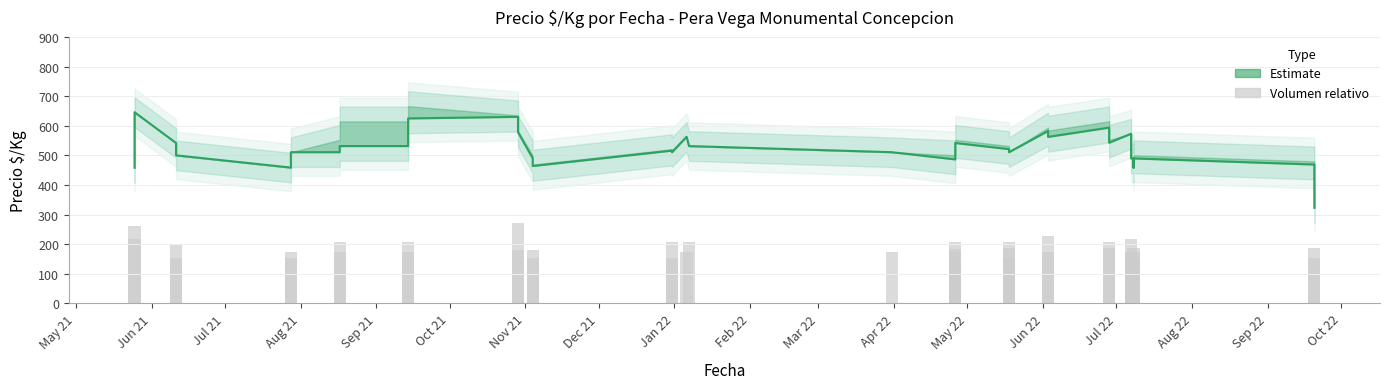

At which category does the chart reach its minimum across all series?

Aug 21